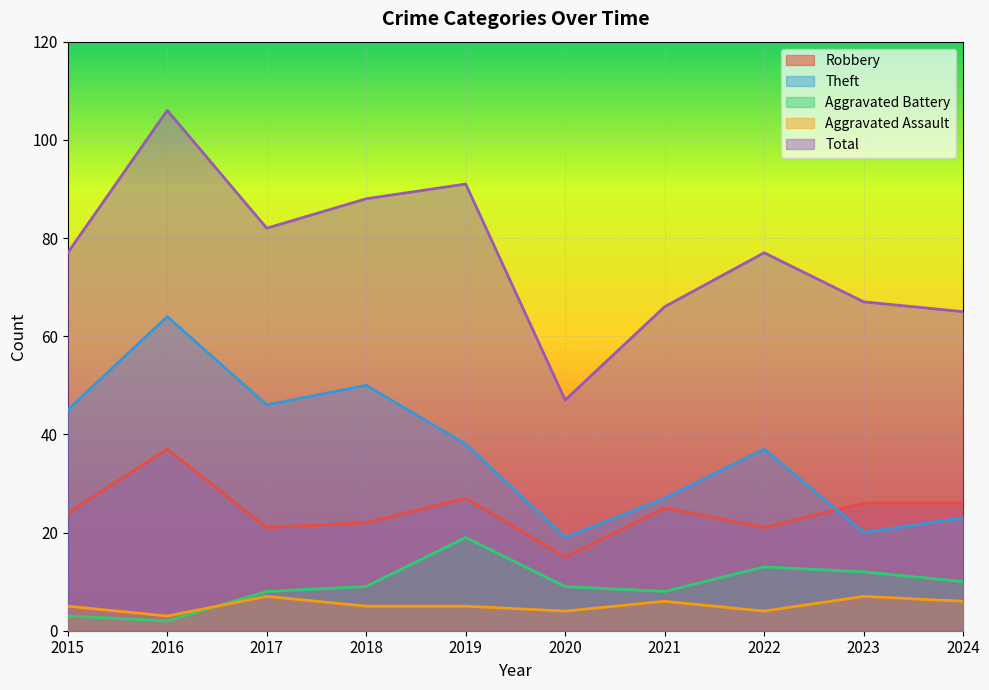

What value does the Theft series have at 2023?

20